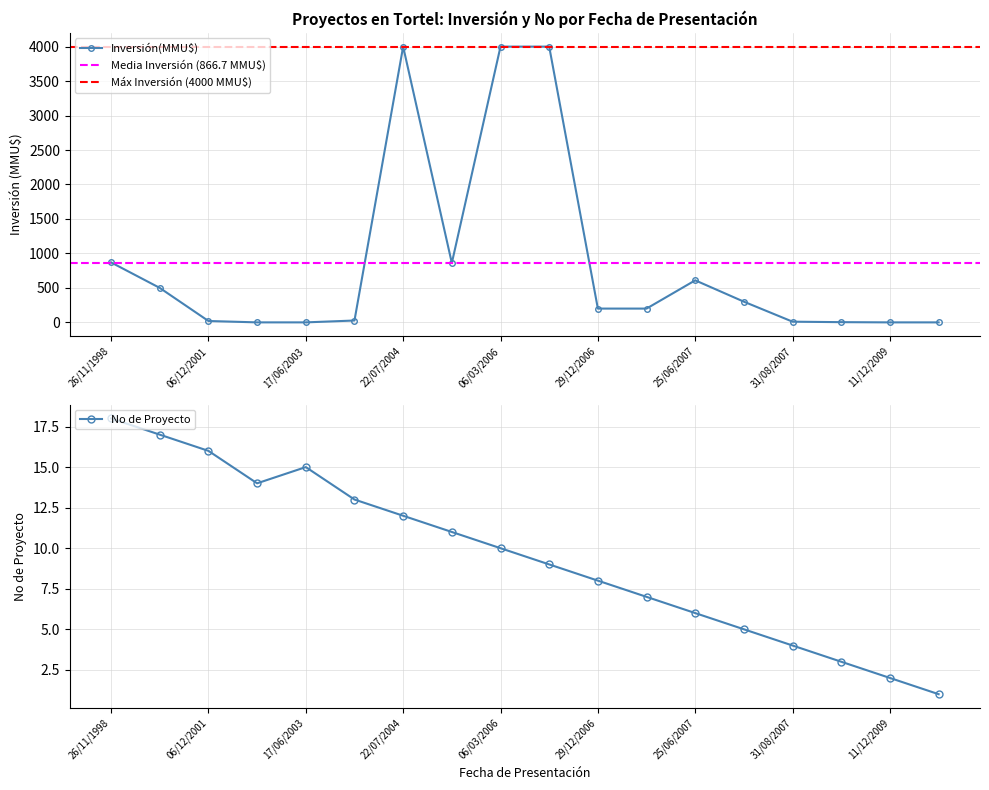

What is the highest value of the No de Proyecto series?

18